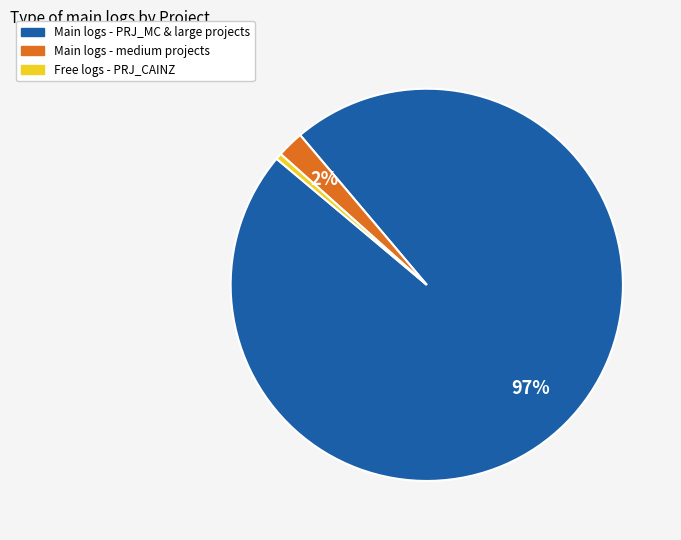

Is there a majority slice in this chart?

Yes